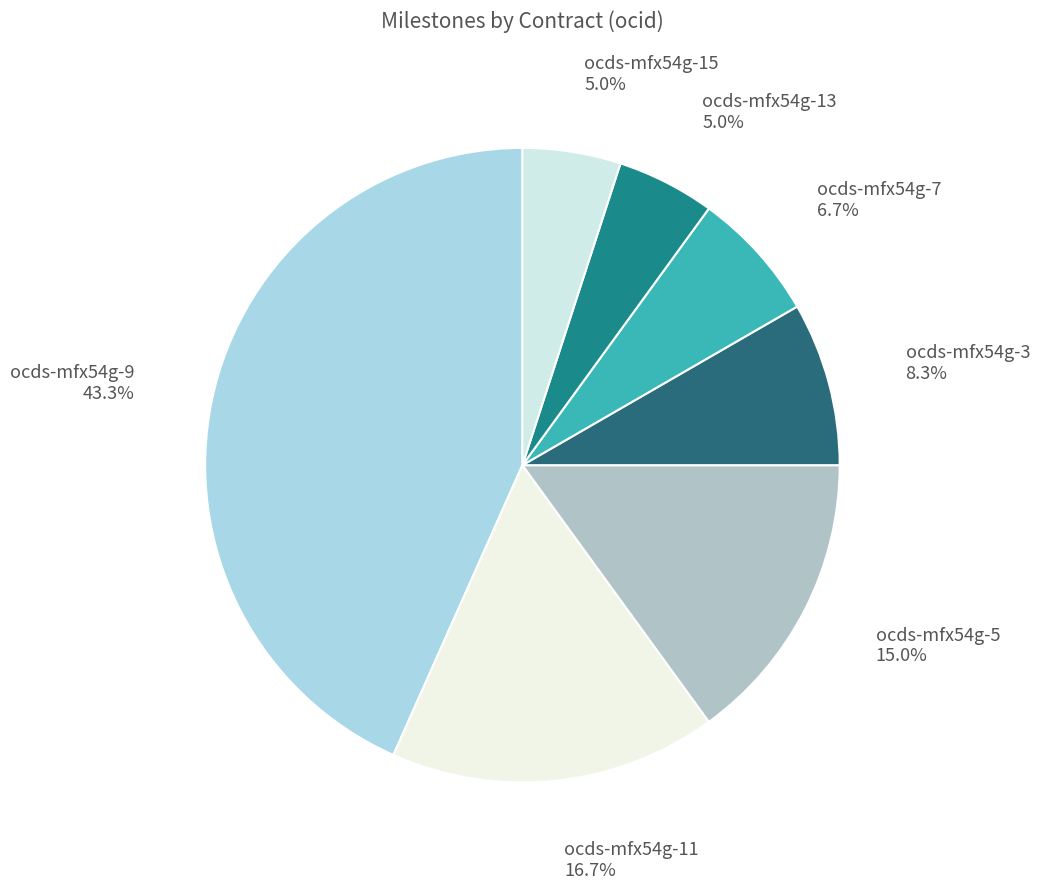

Is ocds-mfx54g-3 the majority of the pie?

No